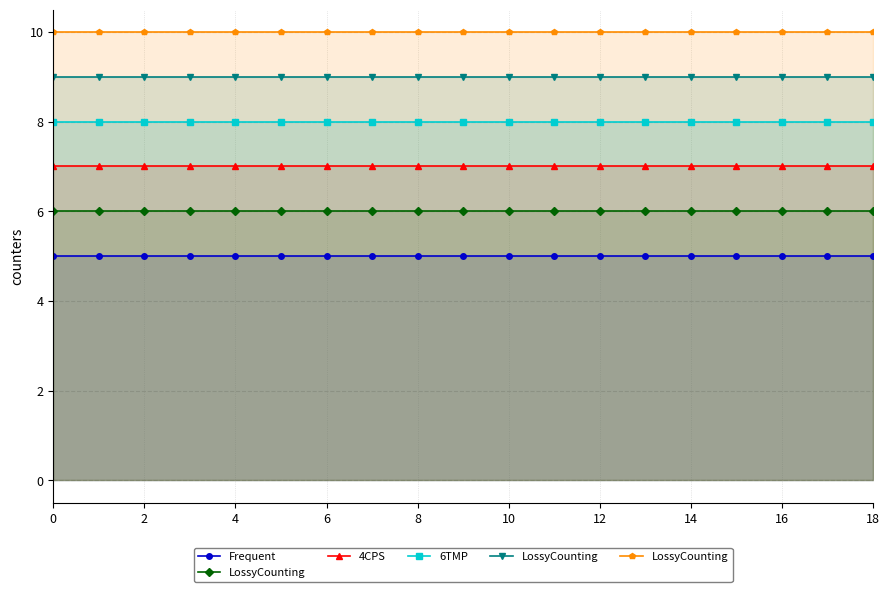

True or false: 6TMP has more than 0 points higher than both neighbors.

False